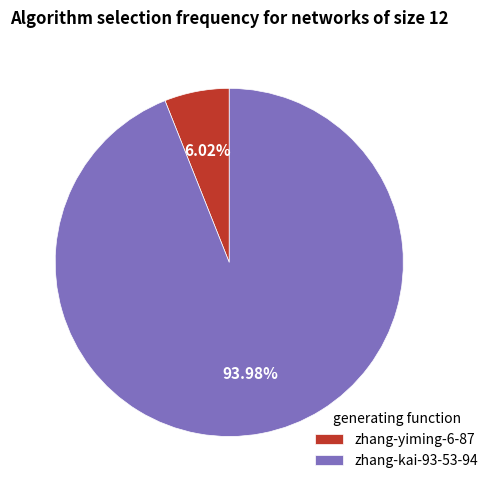

What is the largest slice in the pie chart?

zhang-kai-93-53-94